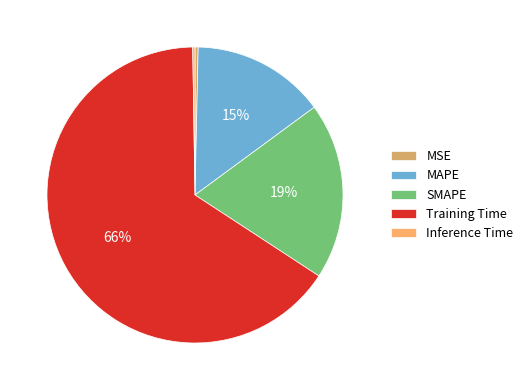

What percentage is the MAPE slice, to the nearest percent?

15%